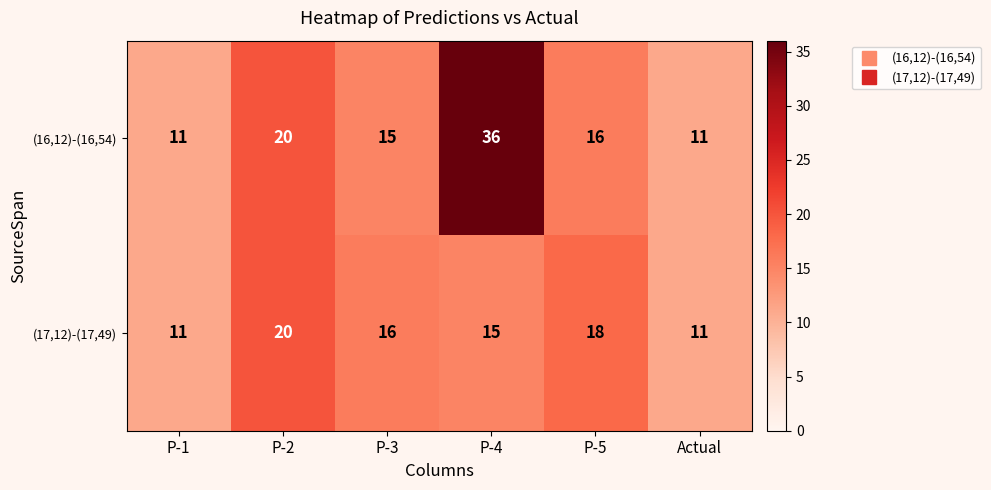

Between P-3 and P-5, which series saw the biggest shift?

(17,12)-(17,49)